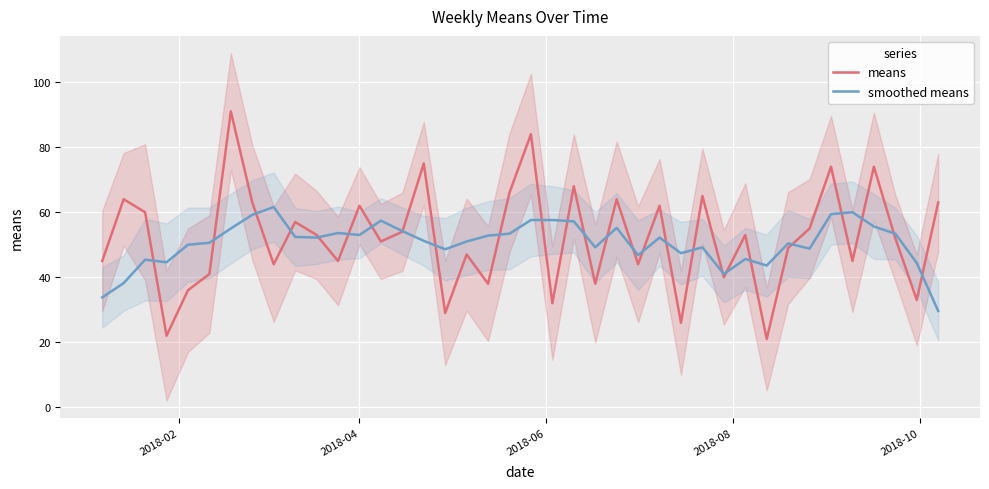

What is the minimum value for smoothed means?

29.6